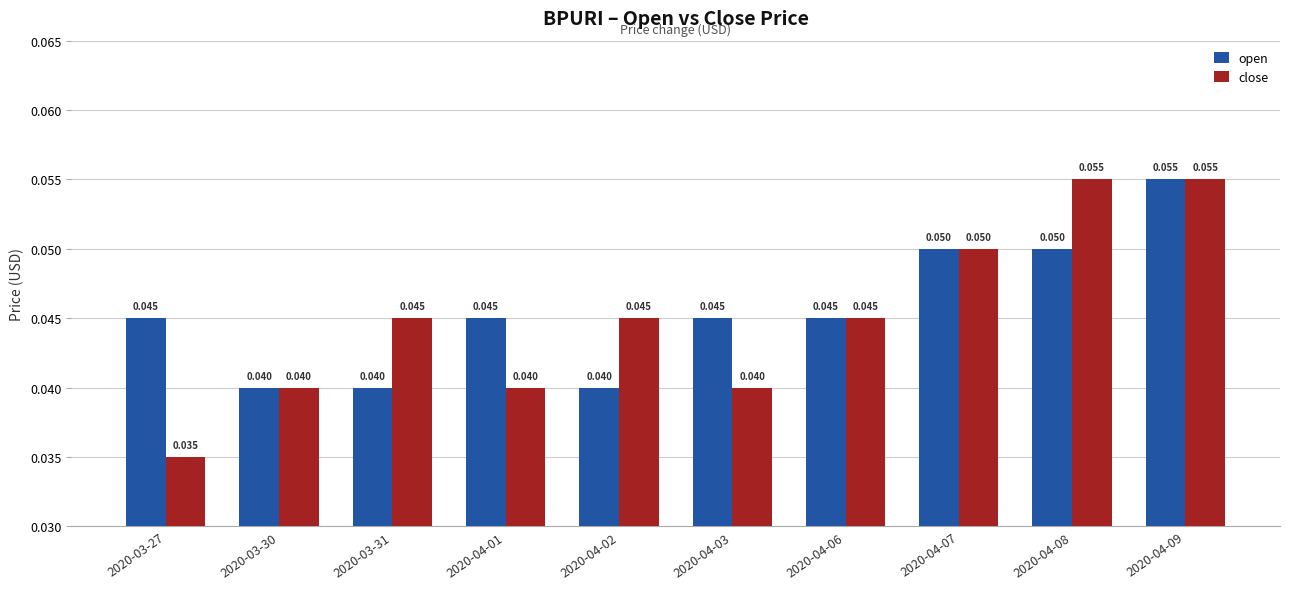

How many bars are there in each group?

2